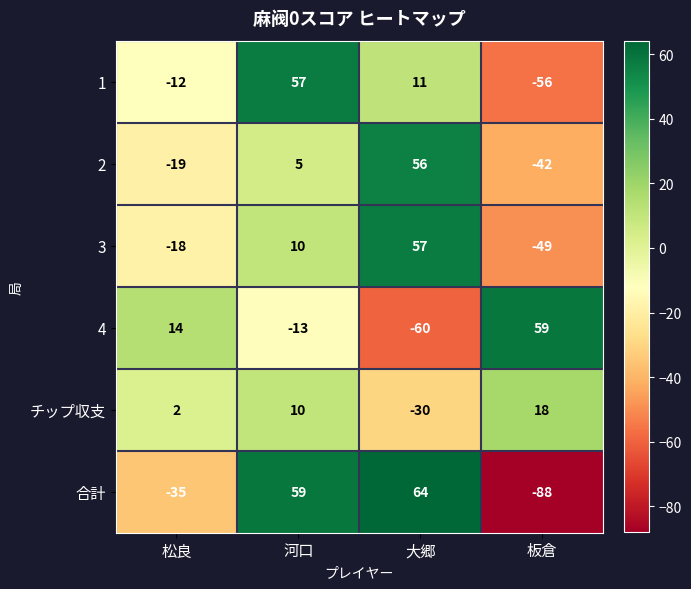

Reading left to right, transcribe all the data shown in this chart.

1: -12	57	11	-56
2: -19	5	56	-42
3: -18	10	57	-49
4: 14	-13	-60	59
チップ収支: 2	10	-30	18
合計: -35	59	64	-88